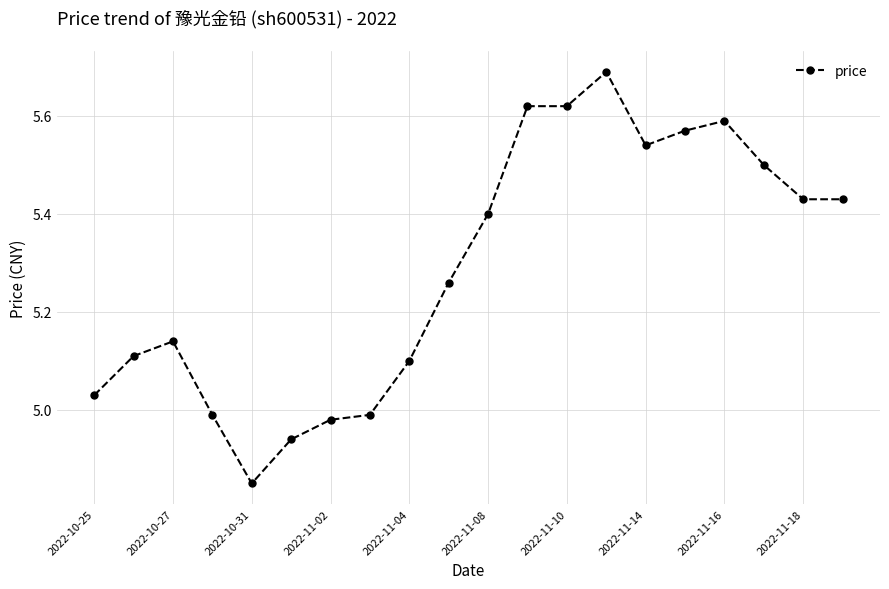

True or false: the data has more than 0 interior local peaks.

True